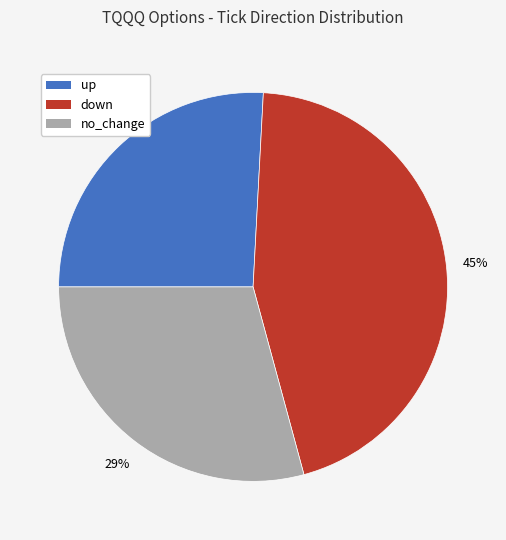

How many segments does this pie chart have?

3